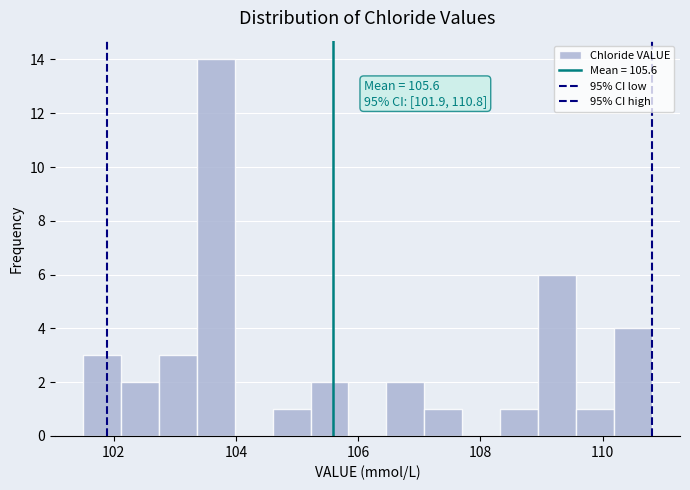

Read against the x-axis, roughly where is the centre of the tallest bar?

103.6